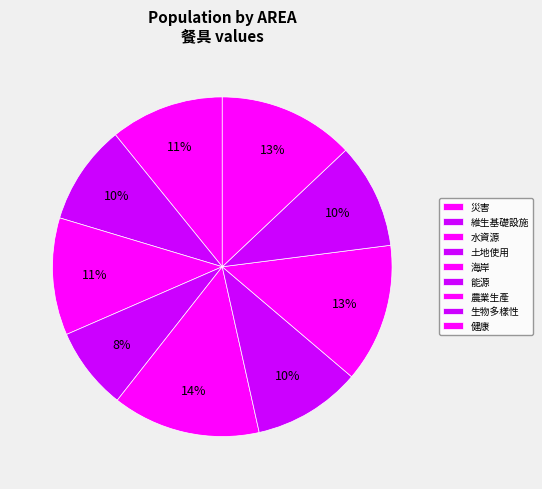

What percentage do 災害 and 健康 together represent?

23.8%